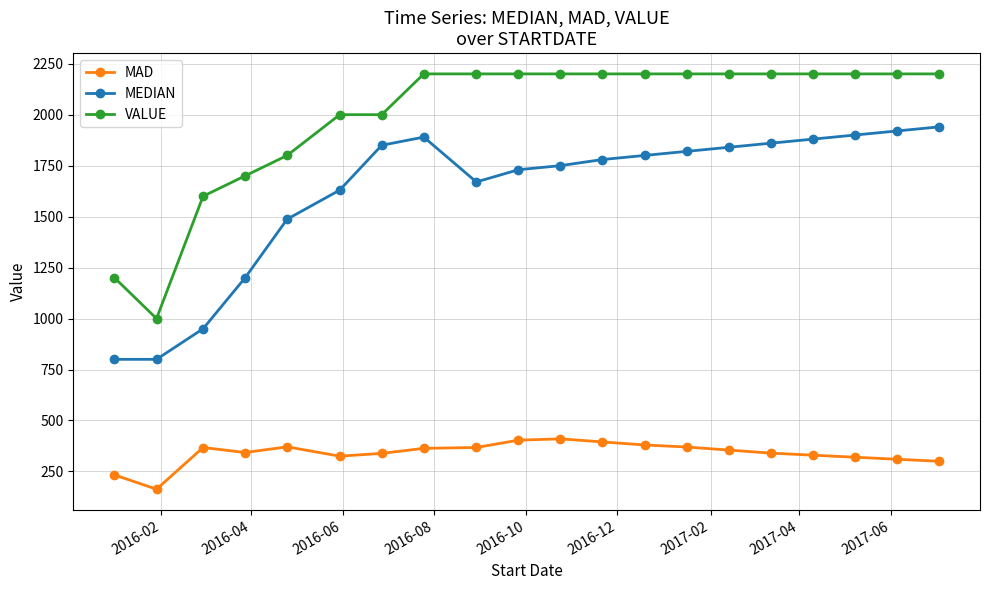

How many categories are shown in the chart?

20